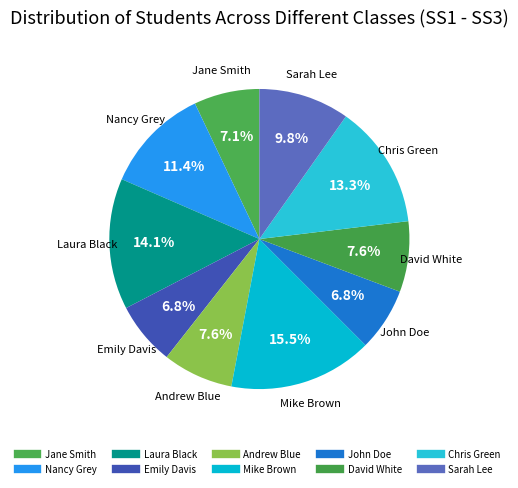

What is the smallest slice in the pie chart?

Emily Davis